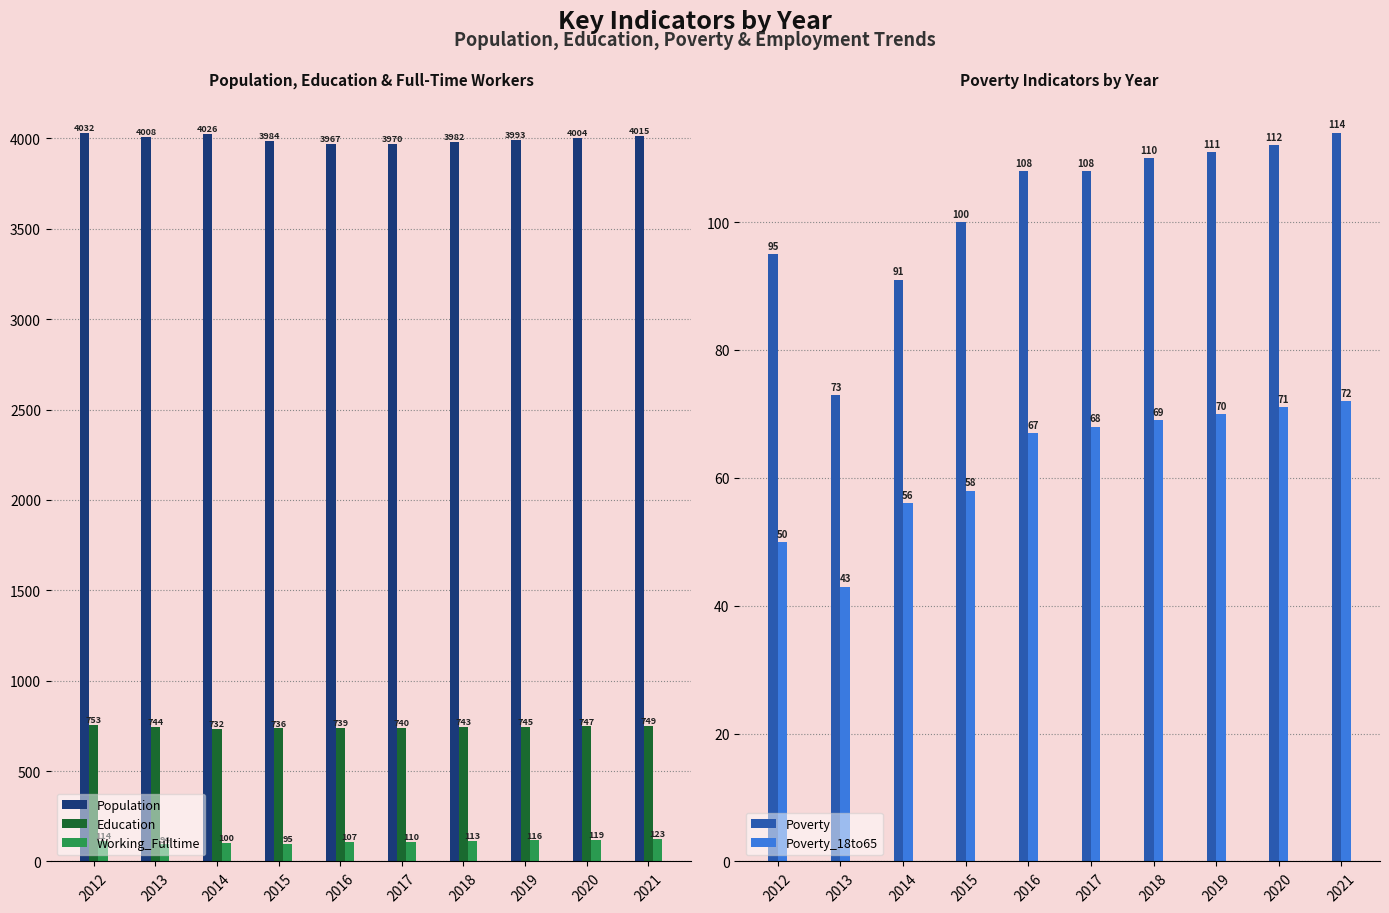

Between 2012 and 2013, which series saw the biggest shift?

Population